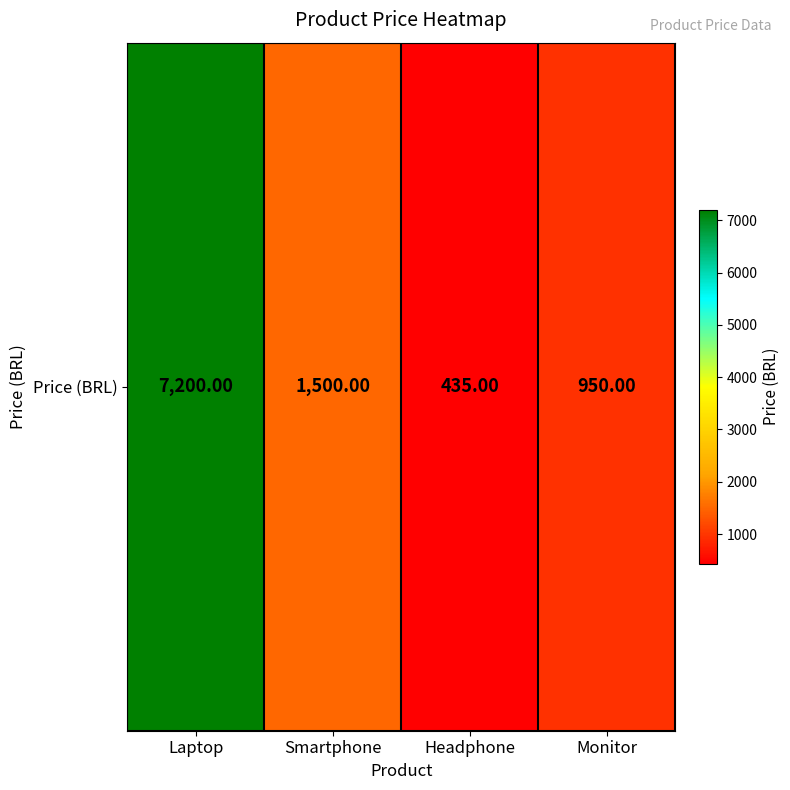

What is the change in value from Smartphone to Monitor?

-550